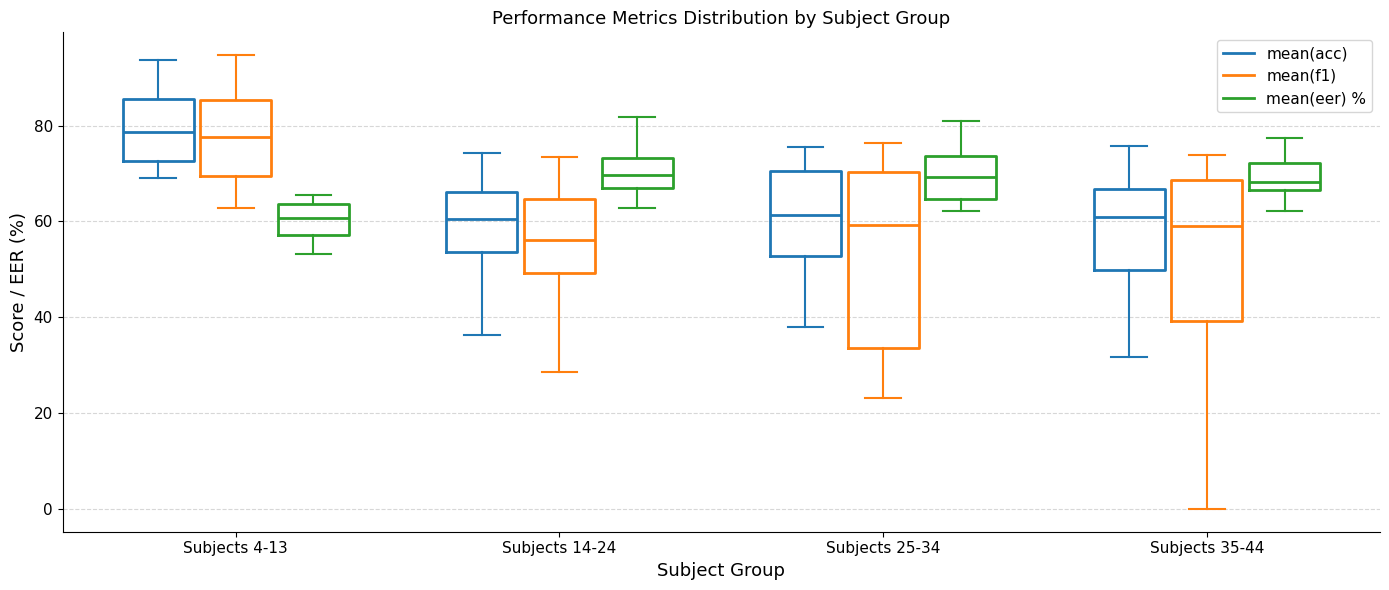

Where does the upper whisker of the box for Subjects 14-24 (mean(eer) %) end on the y-axis? The values are not printed on the chart, so give them approximately, as read against the axis.

82